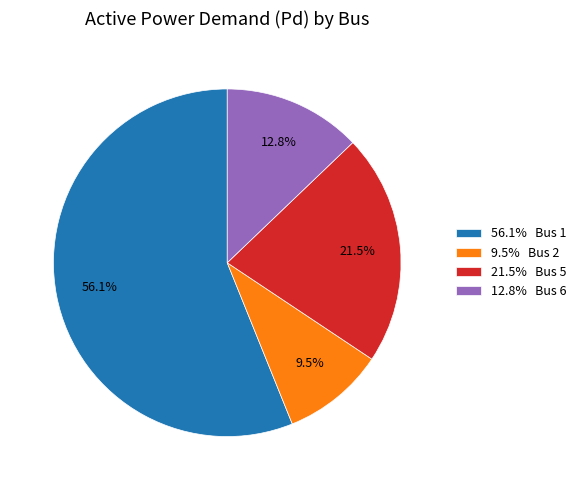

Which slice is the largest?

56.1% Bus 1